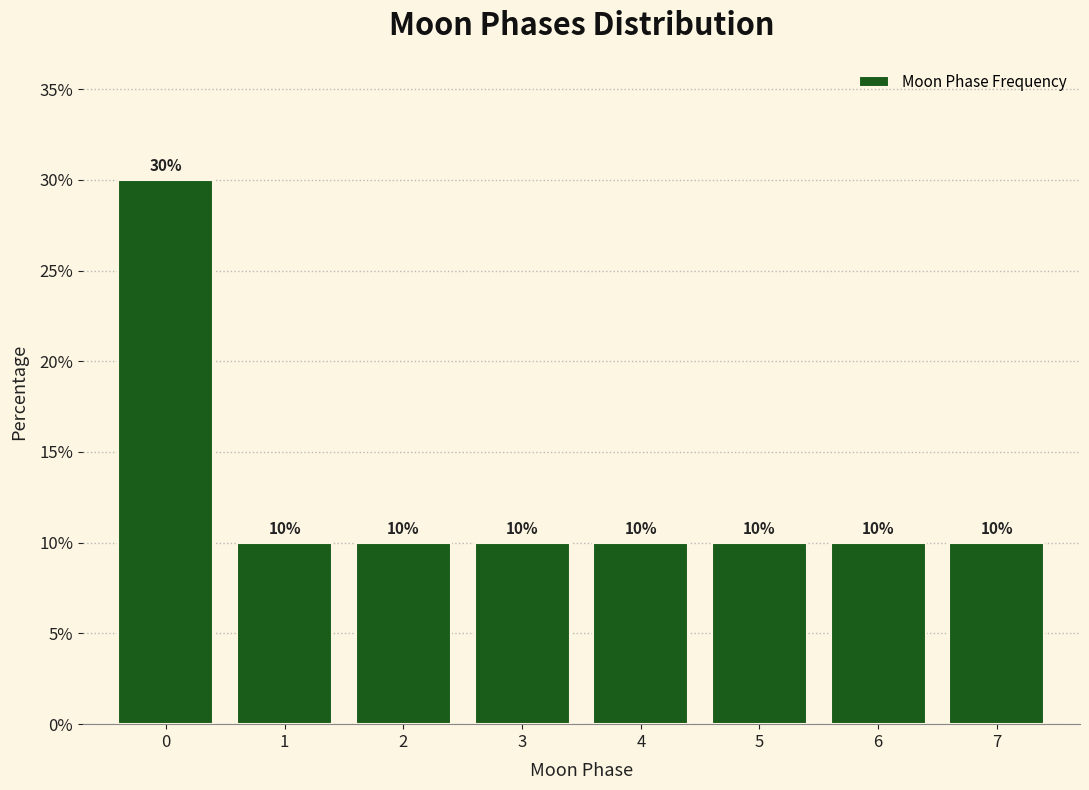

Reading left to right, transcribe all the data shown in this chart.

30	10	10	10	10	10	10	10